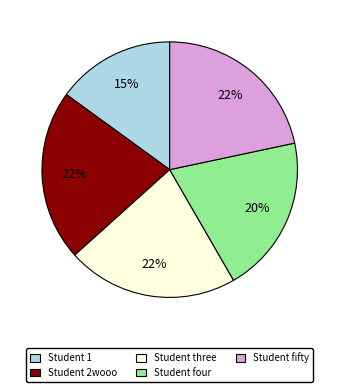

Between Student three and Student four, which is larger?

Student three